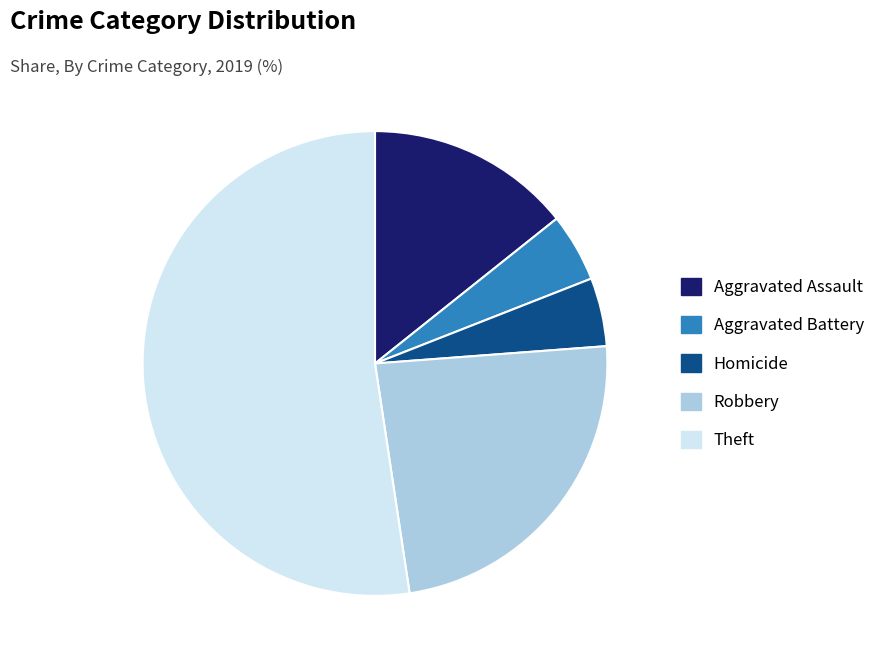

Is there a majority slice in this chart?

Yes